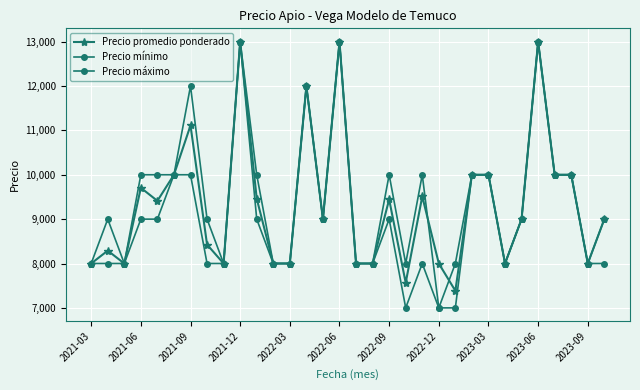

Is this an area chart (filled region under the line)?

No